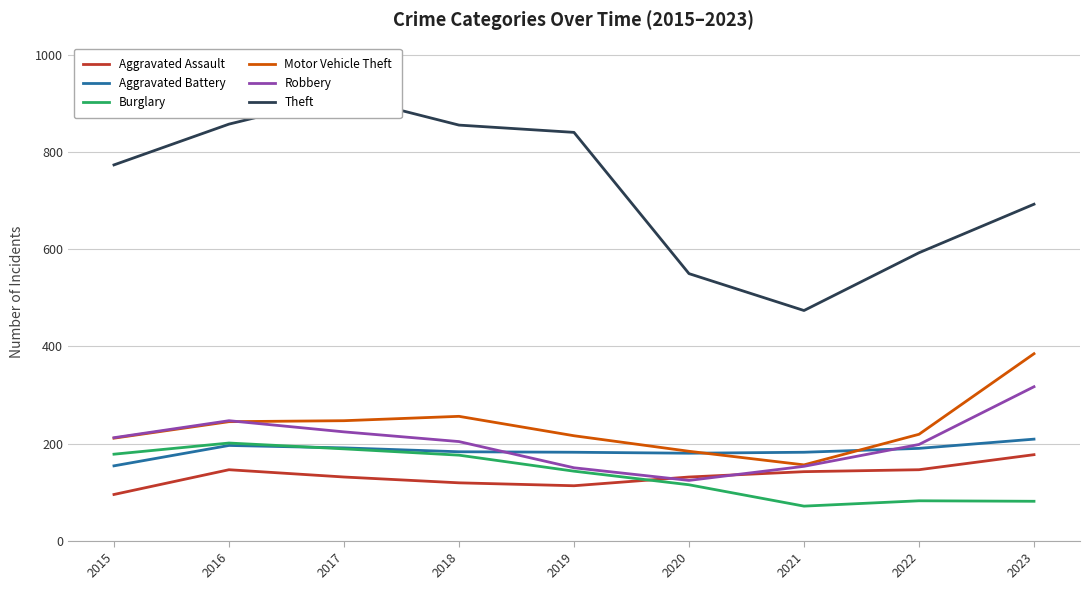

True or false: Aggravated Assault and Burglary cross at least once.

True